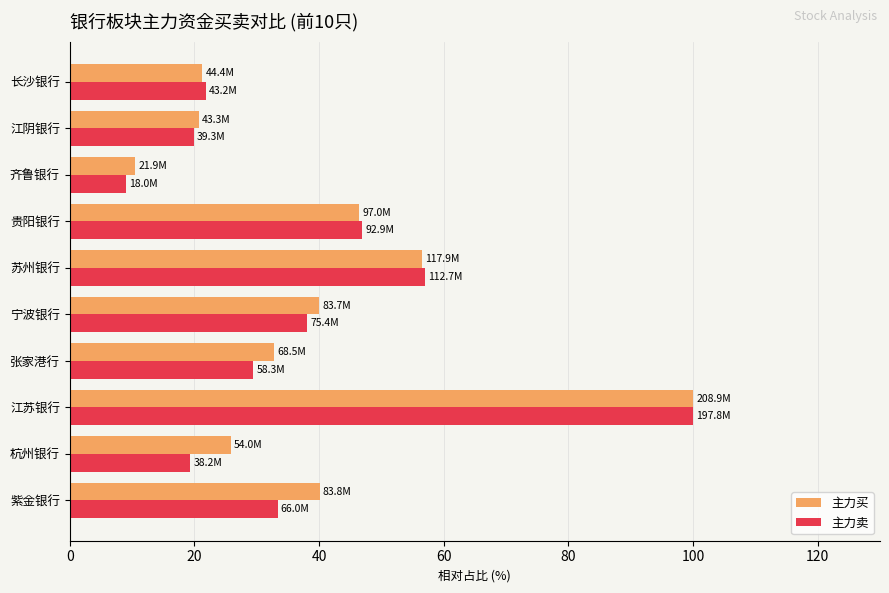

What is the sum of all 主力卖 values?

375.1